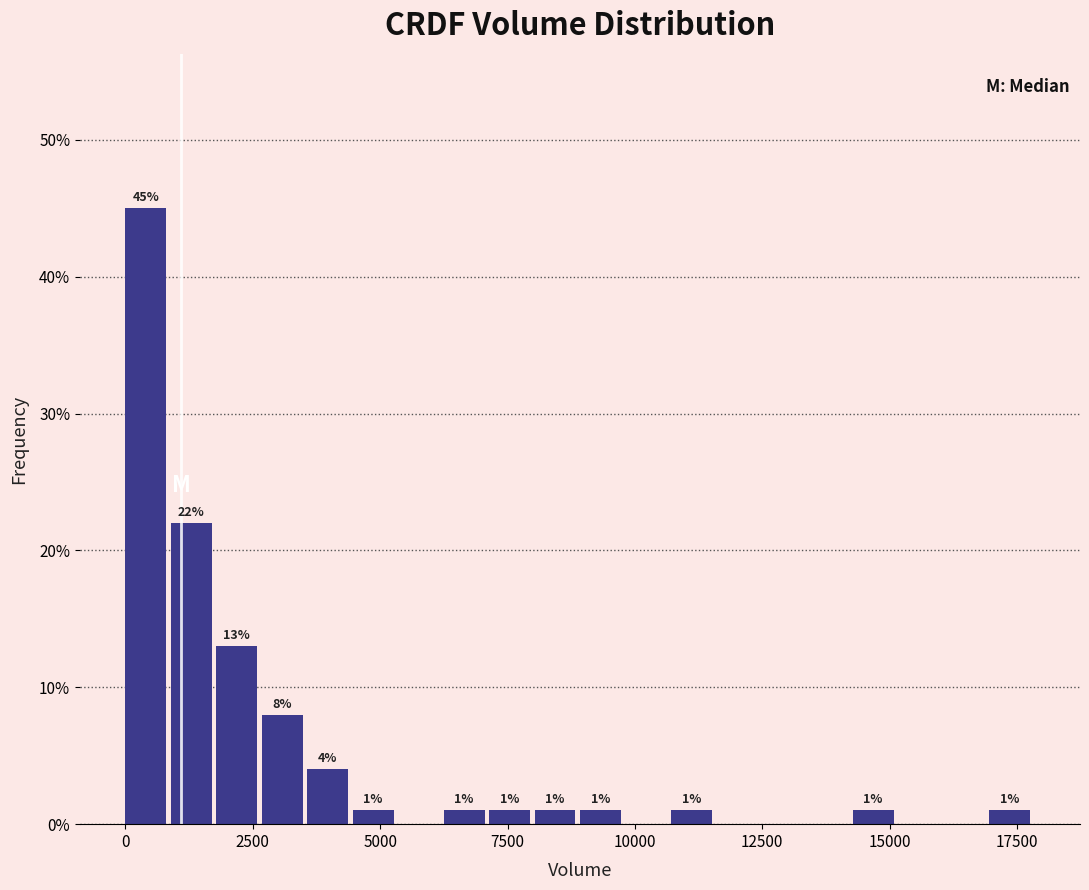

Around what value on the x-axis is the tallest bar? Give the approximate position of its centre, as read against the axis.

500